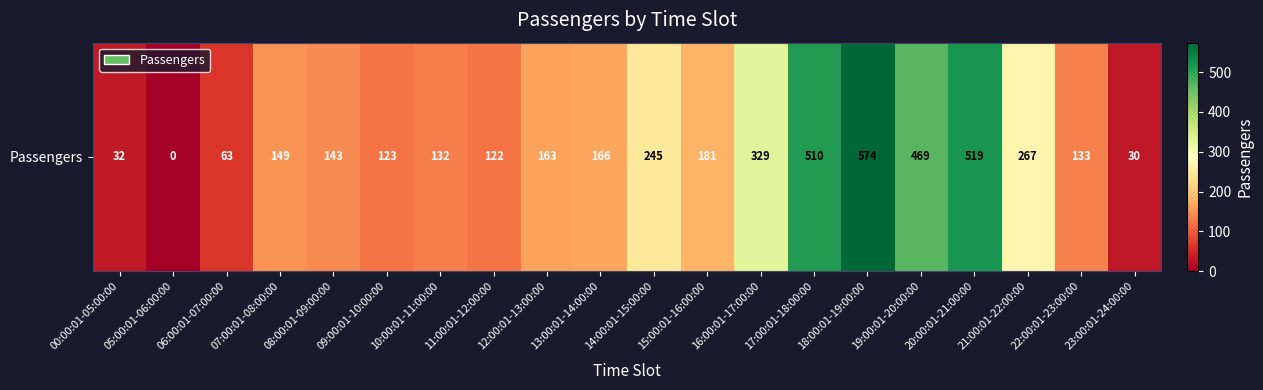

What is the approximate value at 13:00:01-14:00:00?

166